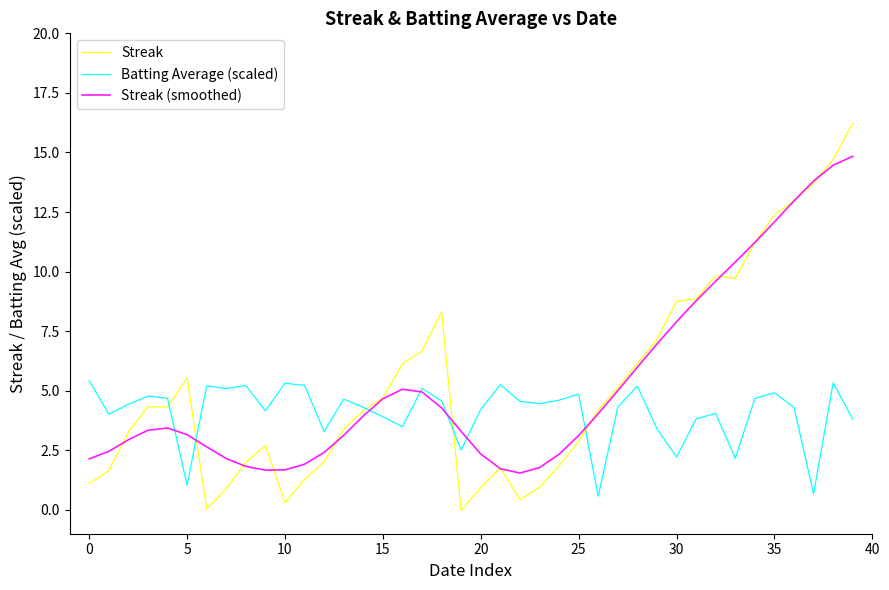

Which series has the largest range (max minus min)?

Streak